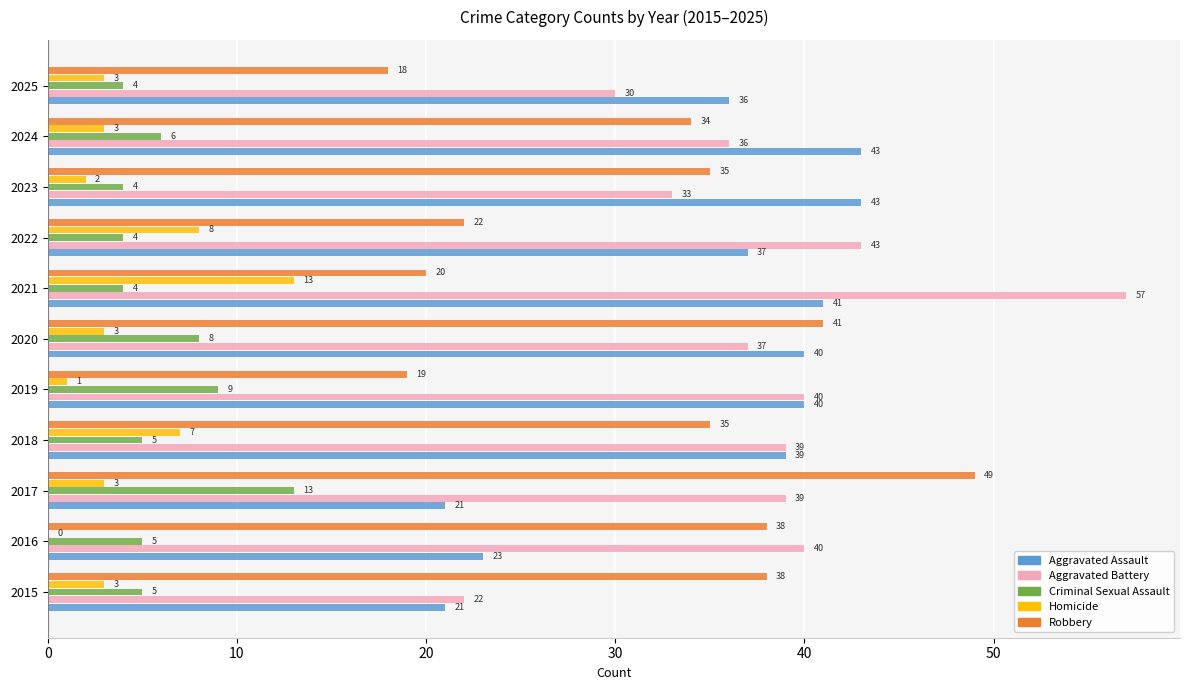

At which label is Homicide closest to 6?

2018